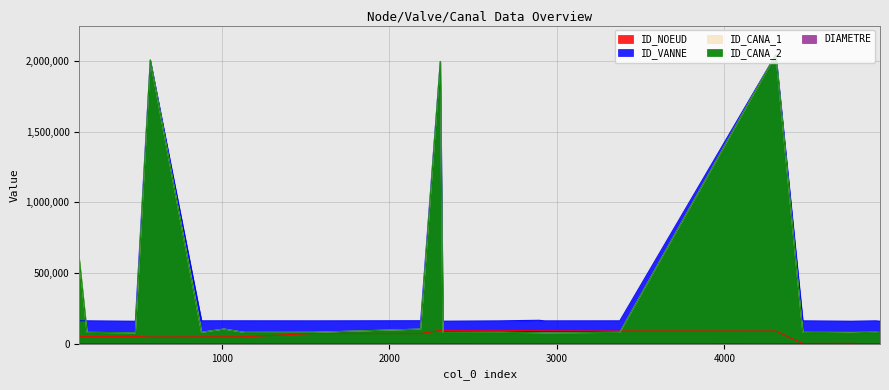

Which category has the highest value in the ID_VANNE series?

4308